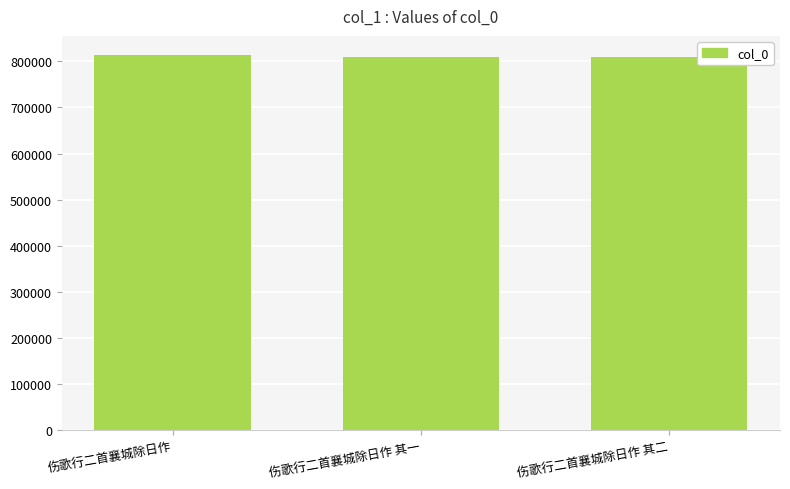

What value does the data have at 伤歌行二首襄城除日作 其一?

808889